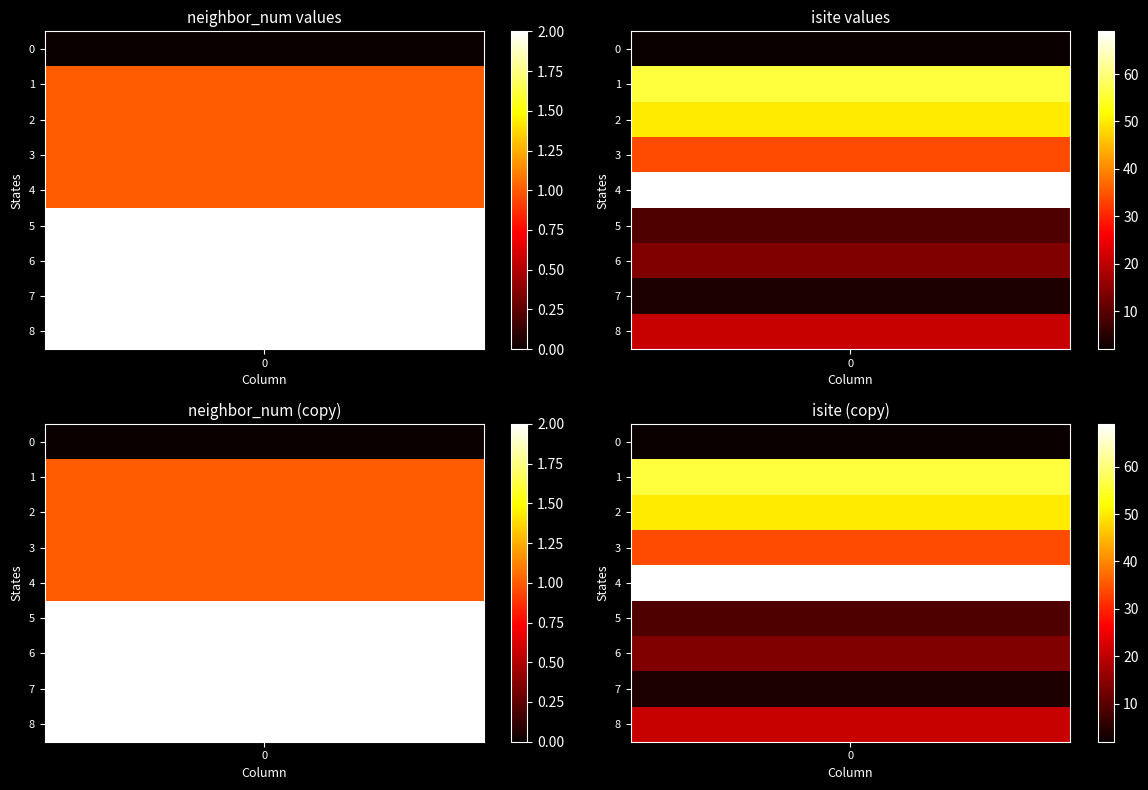

At which label does 0 first exceed 21?

1